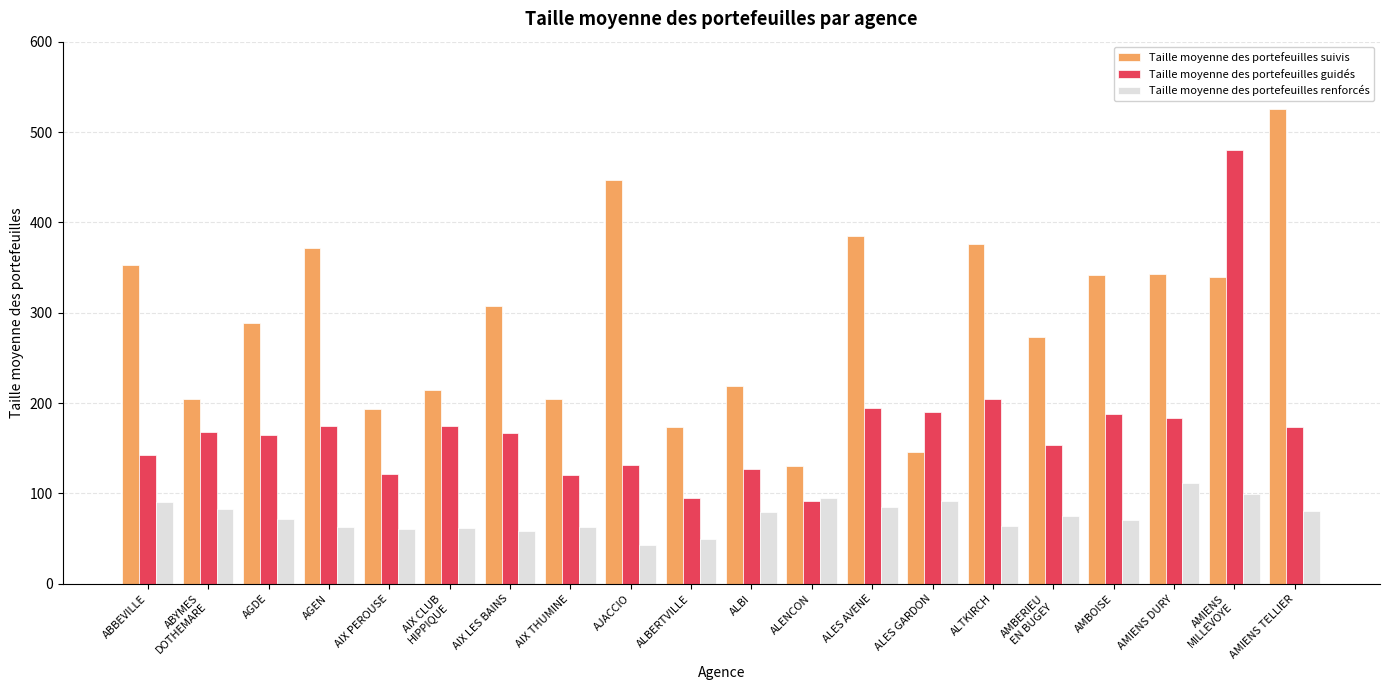

Rank the series by their average value, from highest to lowest.

Taille moyenne des portefeuilles suivis, Taille moyenne des portefeuilles guidés, Taille moyenne des portefeuilles renforcés